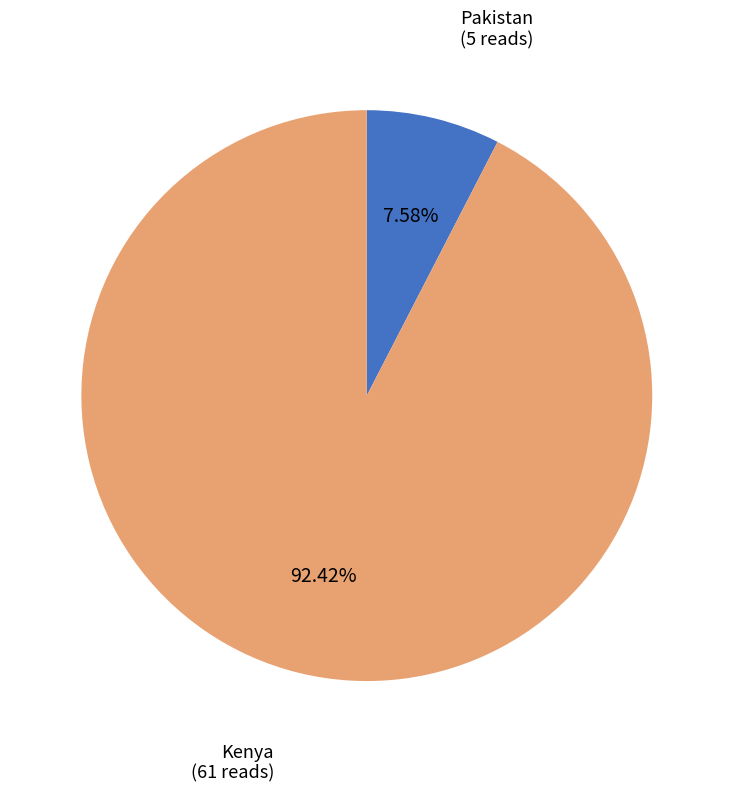

To the nearest percent, what portion does Kenya represent?

92%